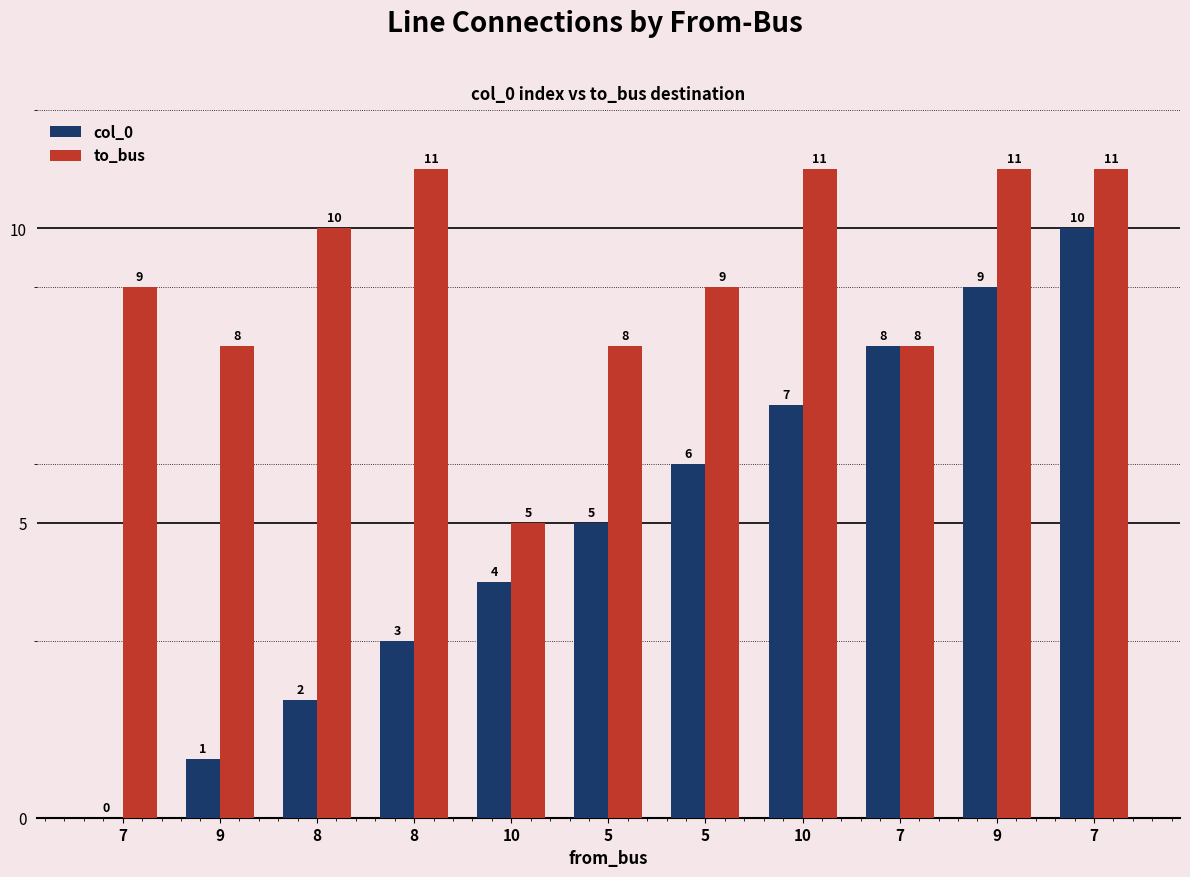

Are the bars horizontal?

No